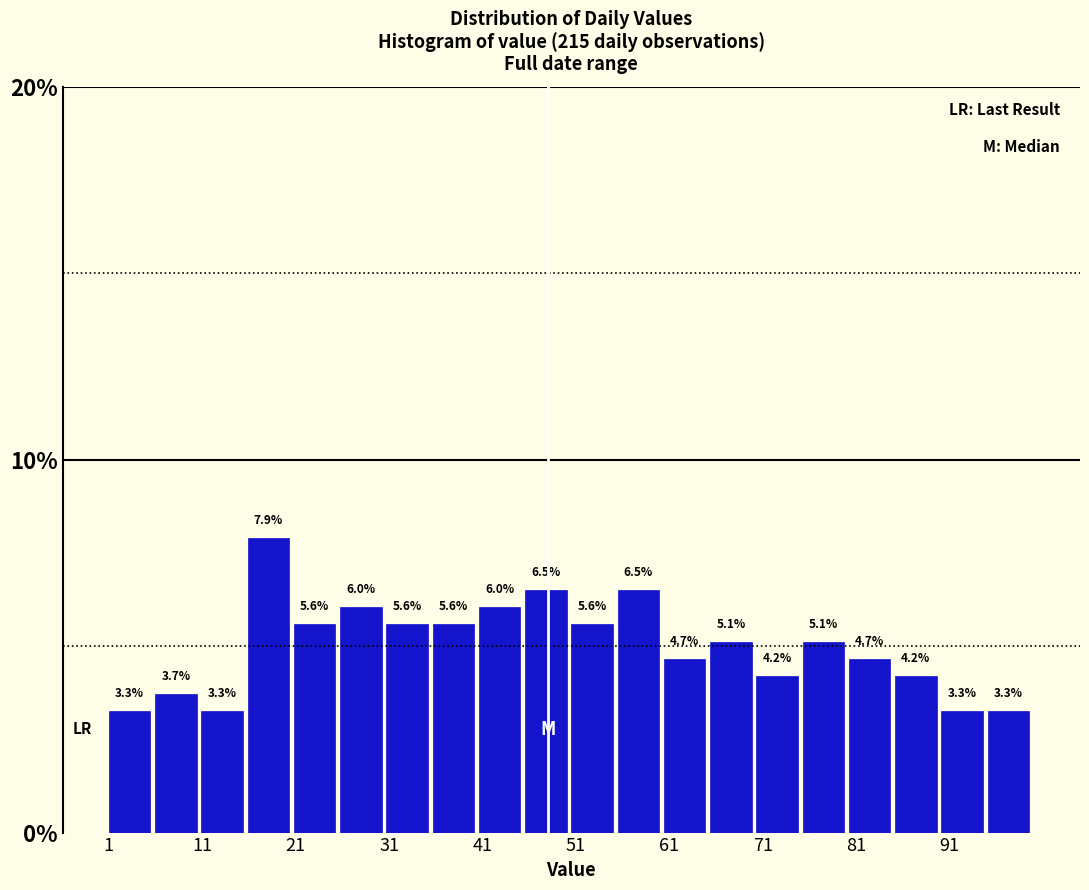

Reading left to right, list every bar in this chart as the range it spans on the x-axis followed by its height. The bar edges are not printed on the chart, so give them approximately, as read against the axis.

1 to 6: 3.3
6 to 11: 3.7
11 to 16: 3.3
16 to 21: 7.9
21 to 26: 5.6
26 to 31: 6.0
31 to 36: 5.6
36 to 41: 5.6
41 to 46: 6.0
46 to 51: 6.5
51 to 55: 5.6
55 to 60: 6.5
60 to 65: 4.7
65 to 70: 5.1
70 to 75: 4.2
75 to 80: 5.1
80 to 85: 4.7
85 to 90: 4.2
90 to 95: 3.3
95 to 100: 3.3